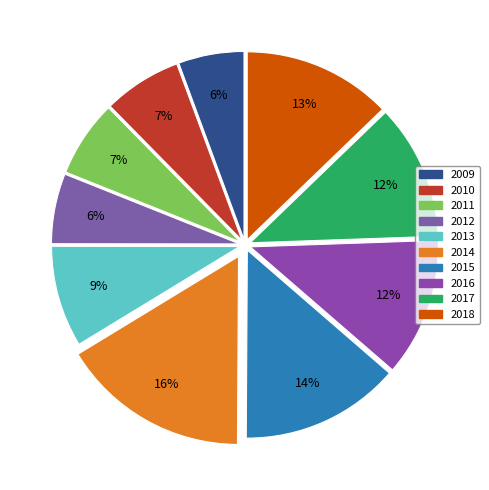

To the nearest percent, what portion does 2013 represent?

9%